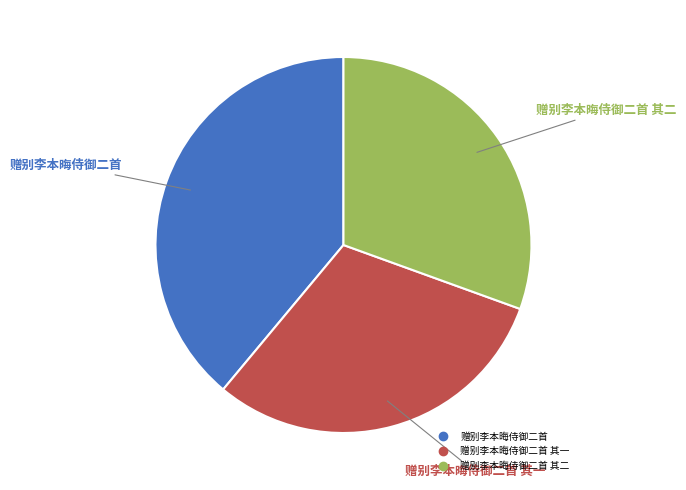

How many segments does this pie chart have?

3